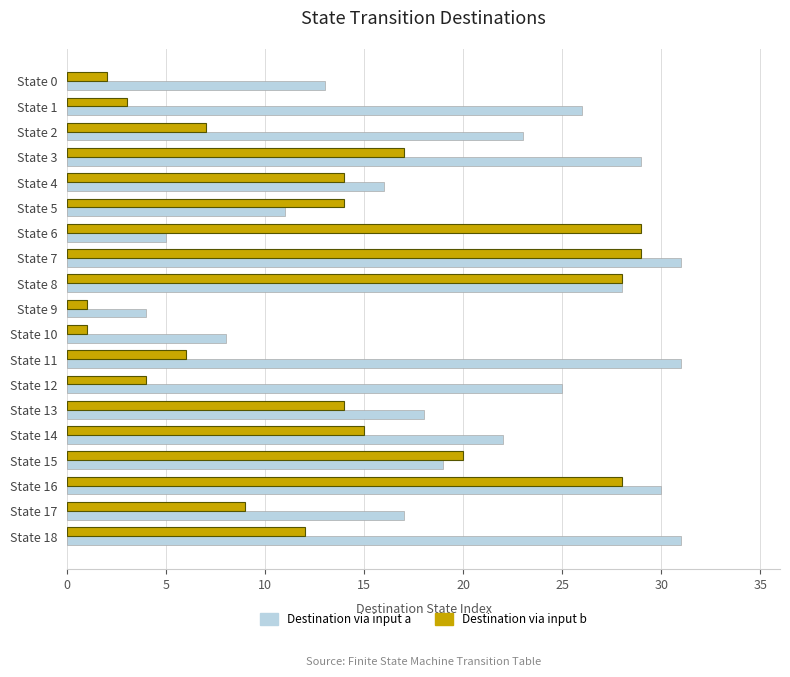

Which series changed the most between State 4 and State 6?

Destination via input b